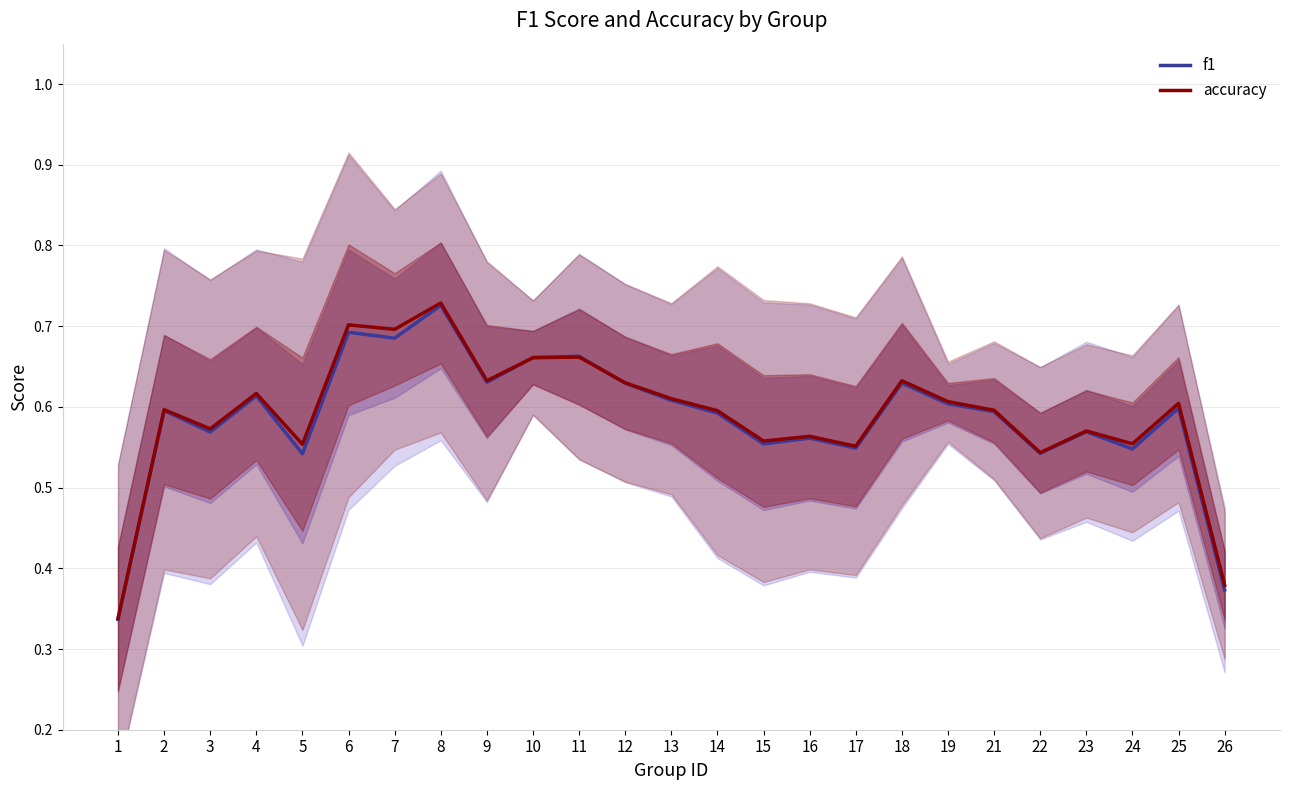

At which category does f1 reach its first local valley?

3